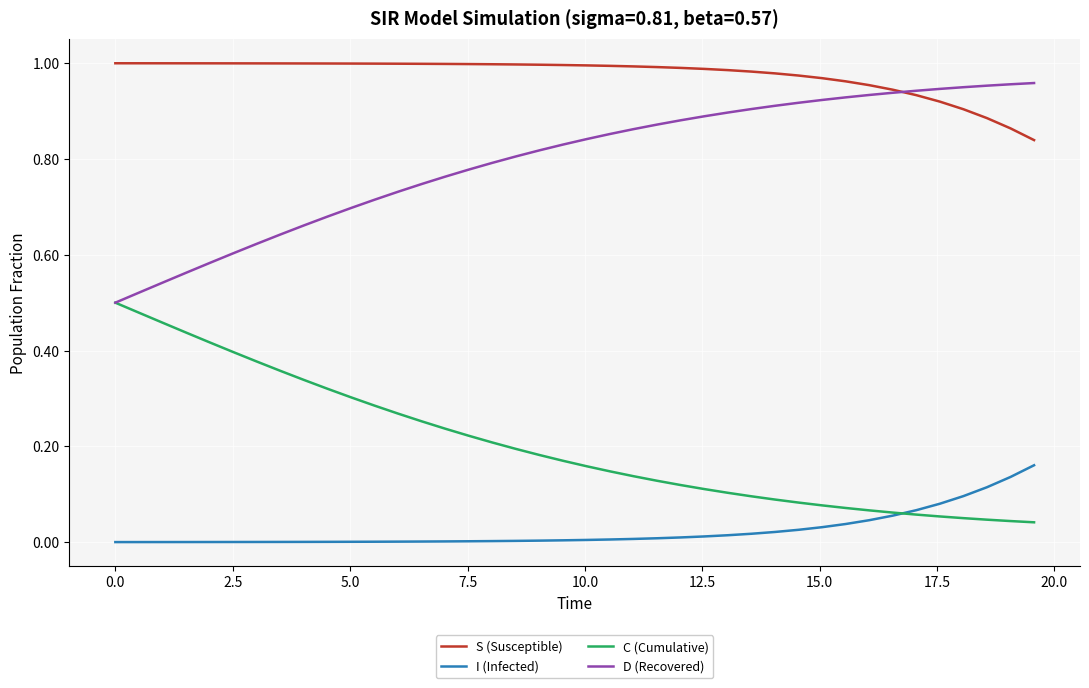

At how many categories does at least one series exceed 0?

40